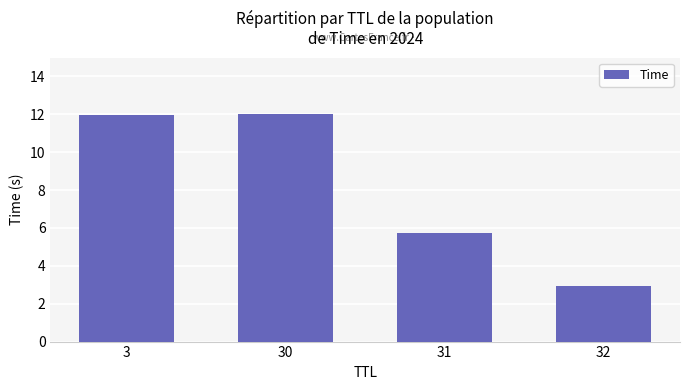

Reading right to left, transcribe all the data shown in this chart.

32=2.9	31=5.7	30=12.0	3=12.0